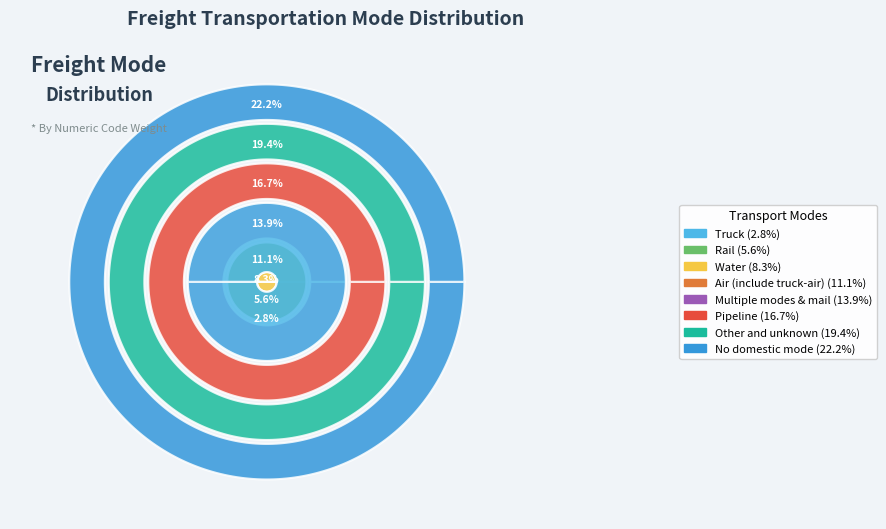

Is it true that Truck is 1% of the pie?

False